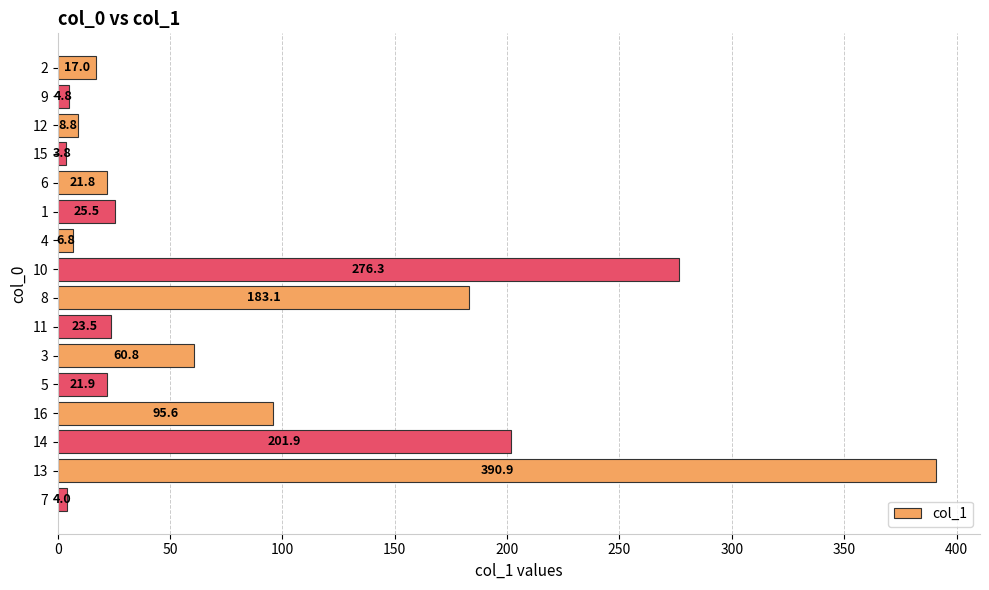

What is the difference between the second highest and second lowest values?

272.3